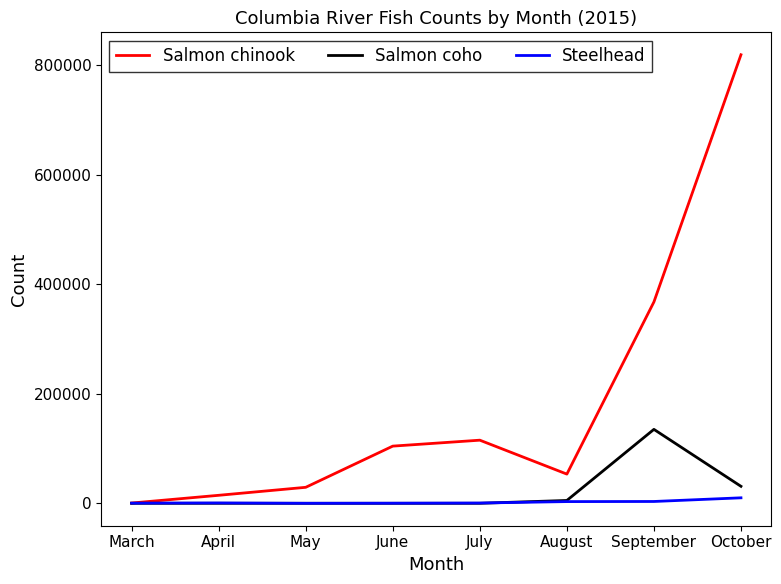

What is the average value of the Salmon coho series?

21394